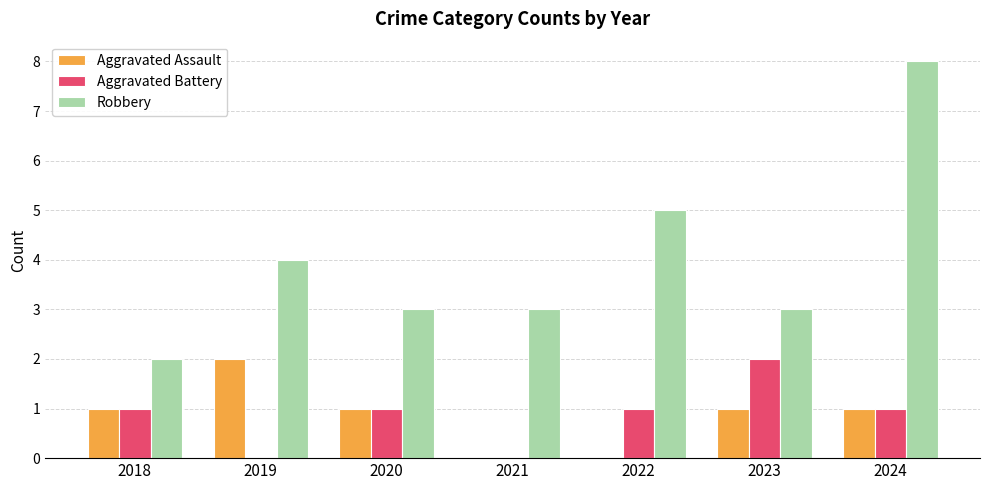

Is it true that Robbery equals 2 at 2021?

False